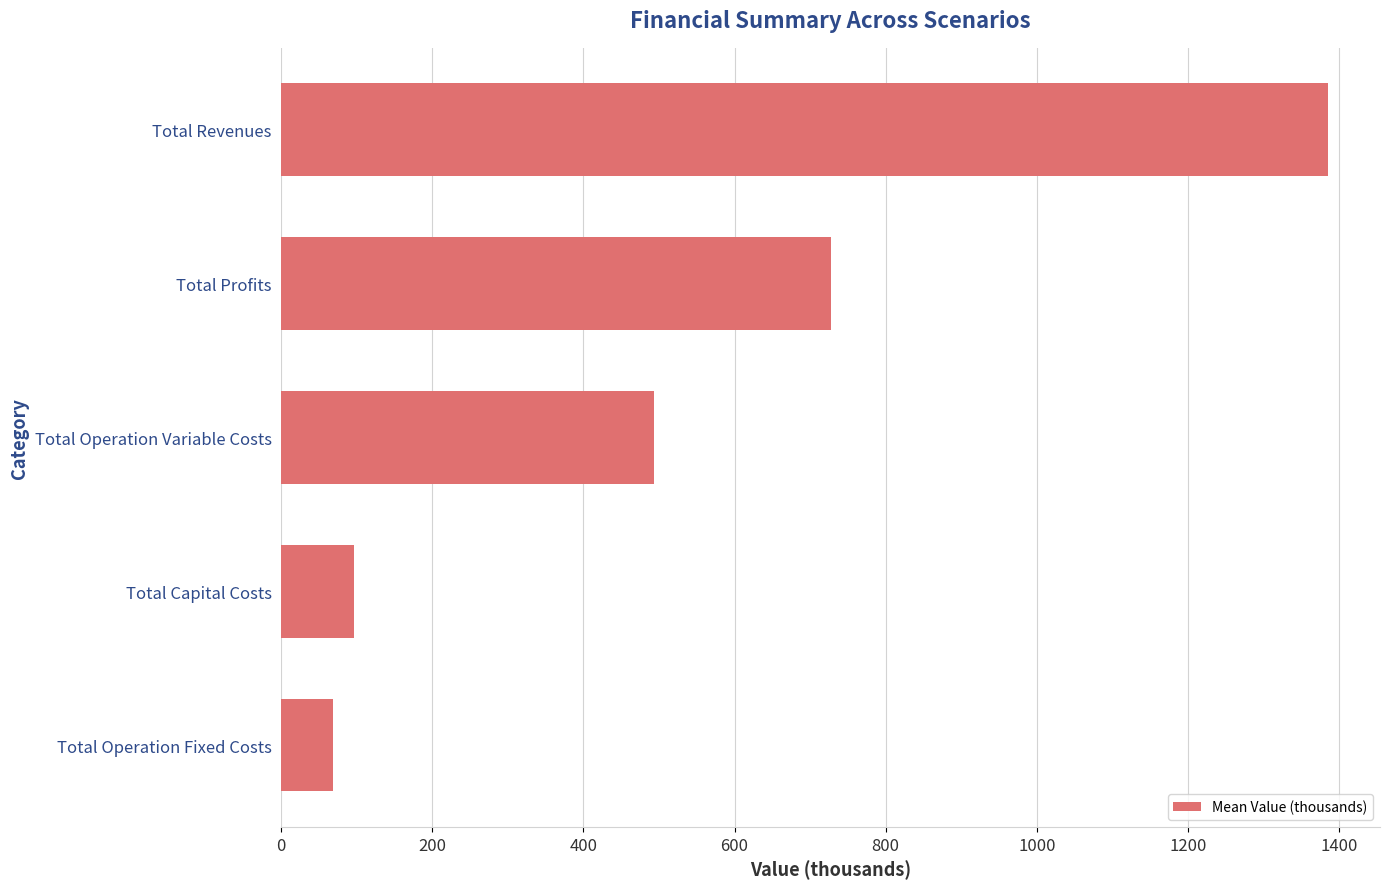

Reading bottom to top, transcribe all the data shown in this chart.

68.5	95.9	493.2	727.5	1385.1